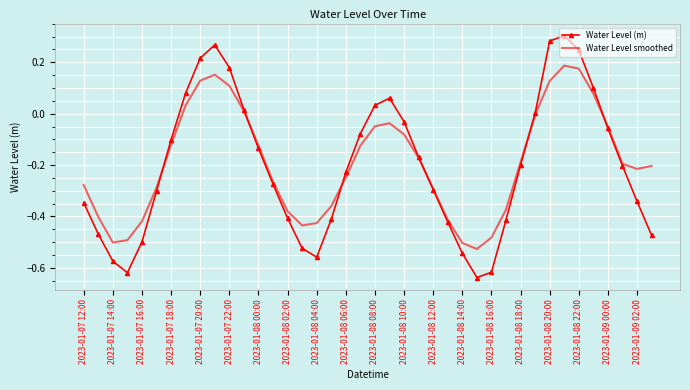

In Water Level (m), how many points are higher than both neighbors (excluding endpoints)?

3